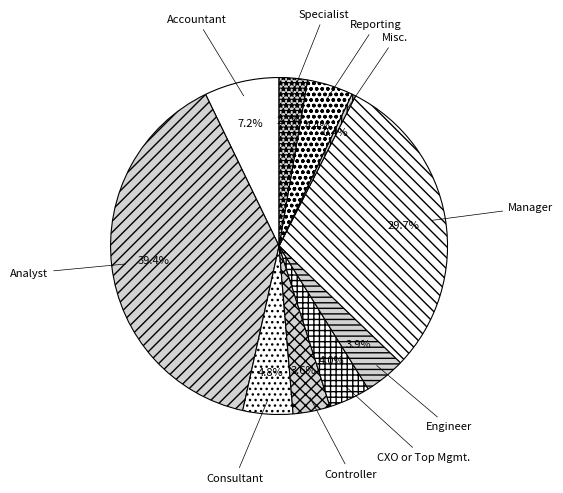

Is there any slice that represents more than half of the pie?

No